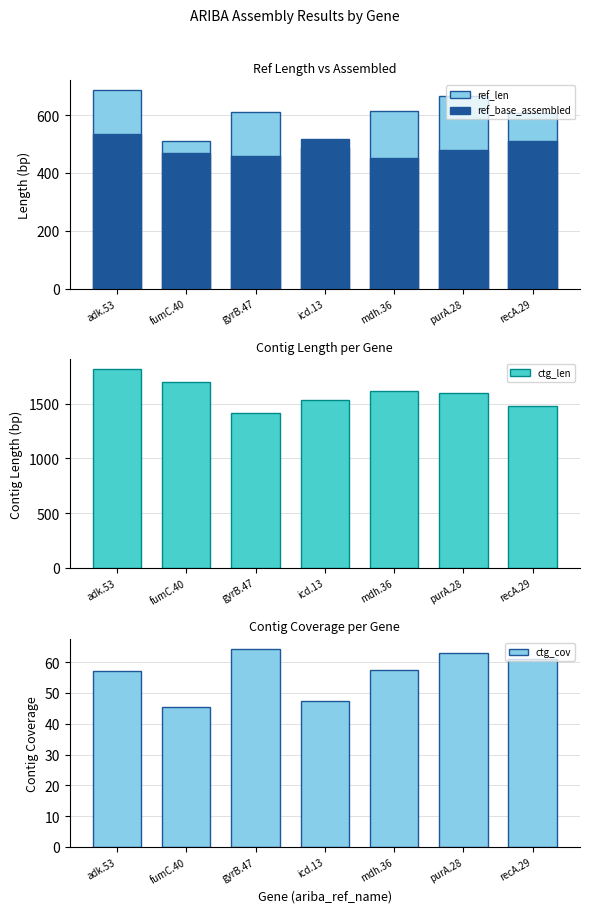

What is the value of the ctg_len bar at the 6th from the left?

1597